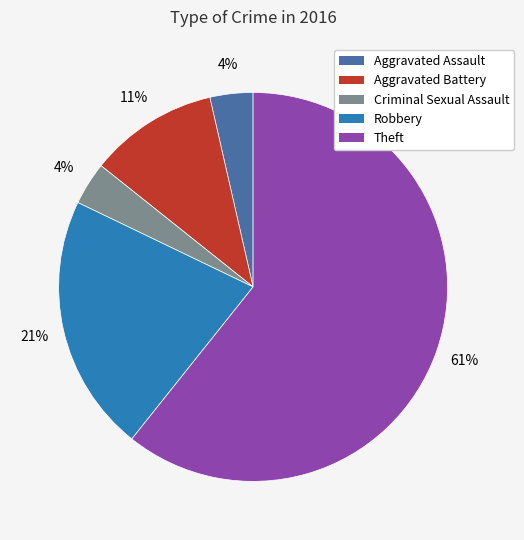

To the nearest percent, what is the combined percentage of Robbery and Criminal Sexual Assault?

25%